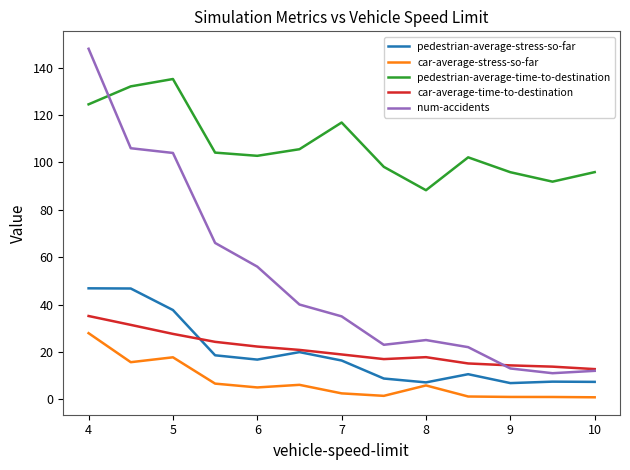

Which series has the largest range (max minus min)?

num-accidents